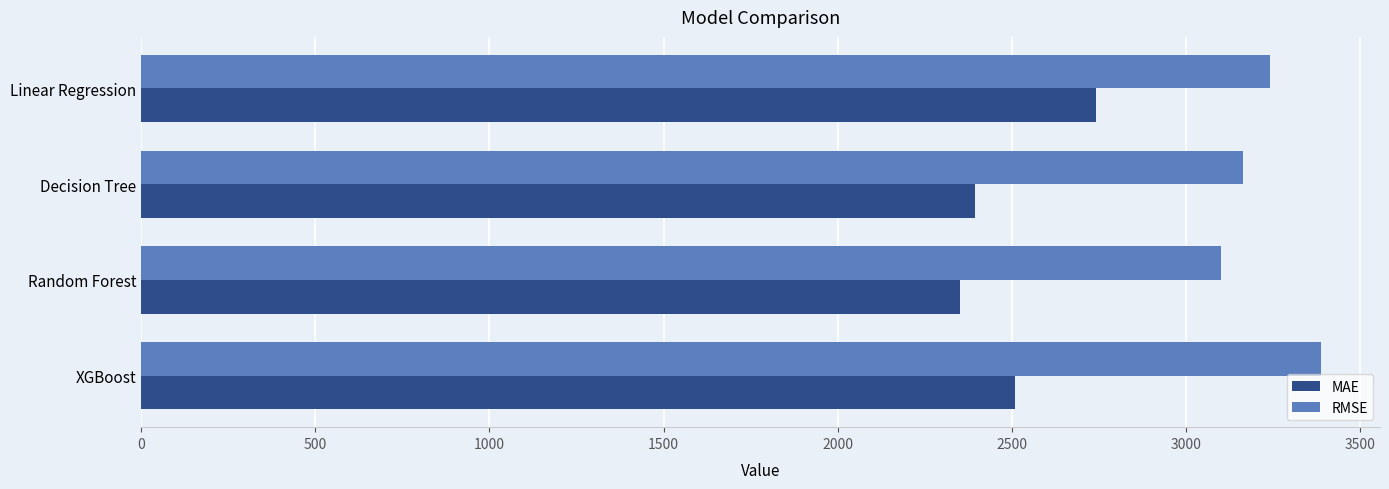

Is the value of RMSE at Random Forest greater than the value of MAE at Decision Tree?

Yes